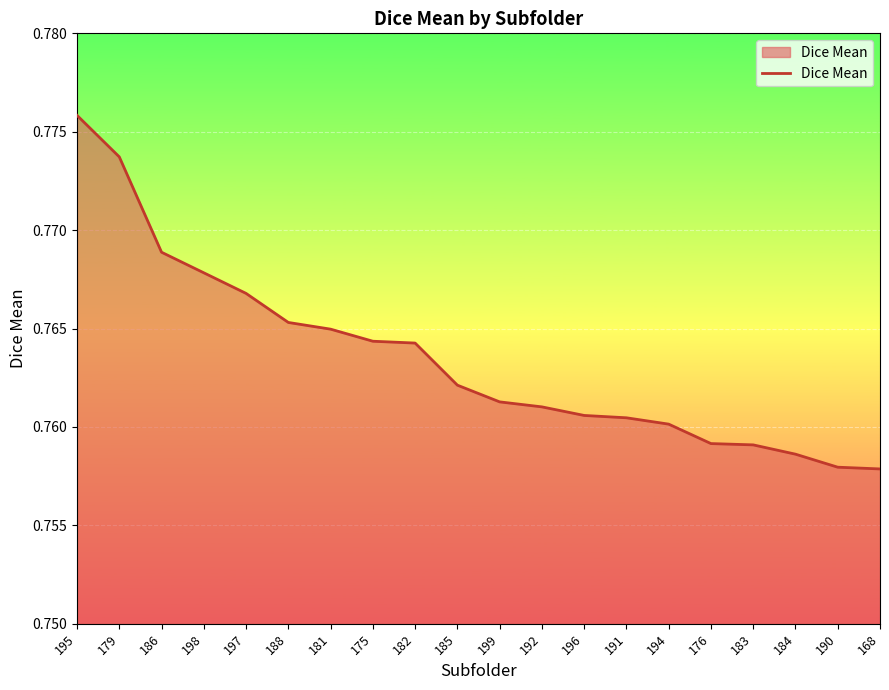

What position from the left is 184?

18